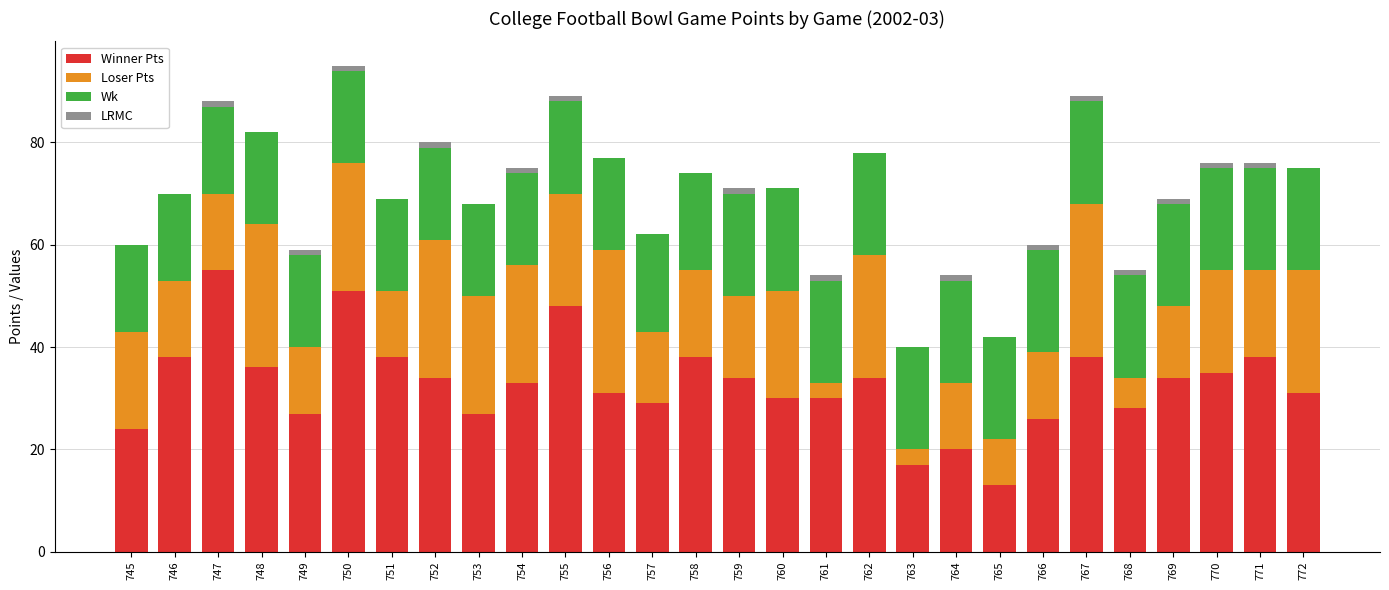

Are the bars grouped side by side (vs. stacked)?

No